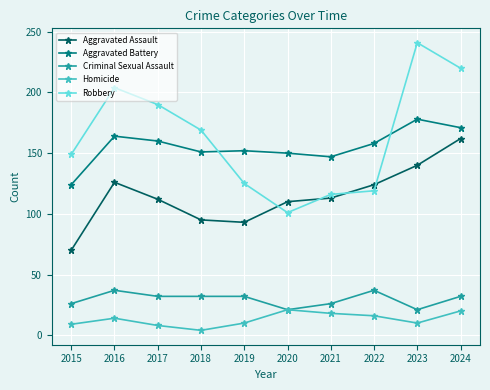

True or false: Aggravated Assault and Aggravated Battery cross at least once.

False